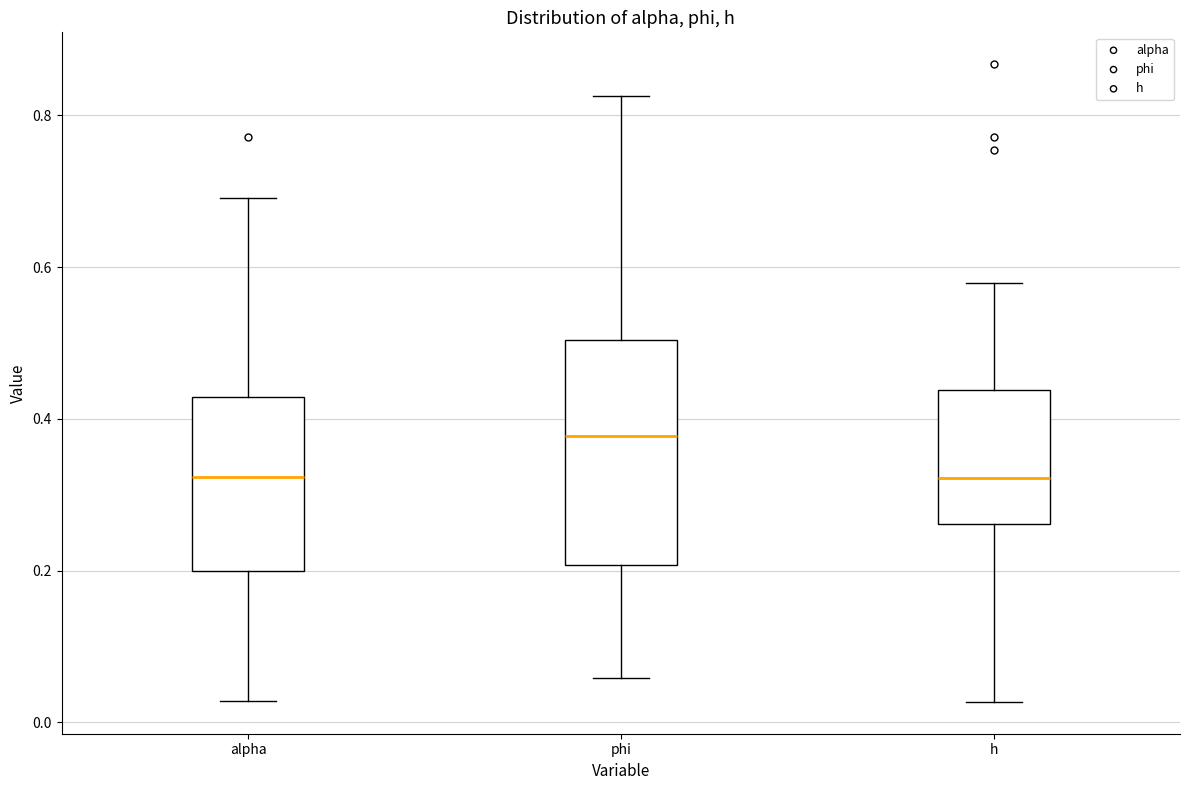

Comparing the boxes themselves (not the whiskers), which one is the tallest?

phi